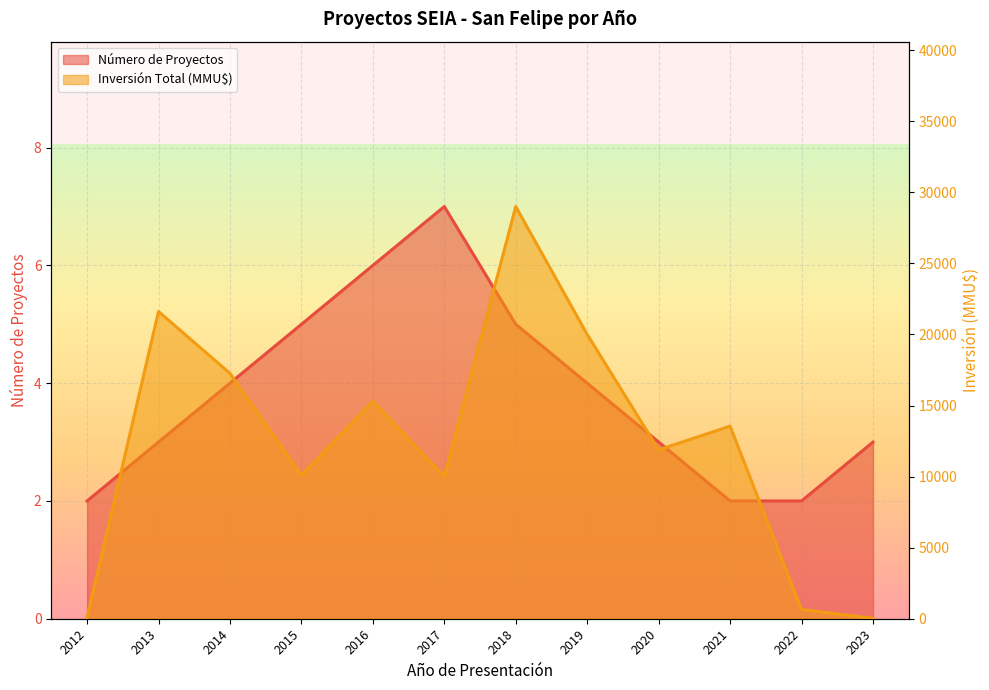

What is the total value across all series at 2021?

13552